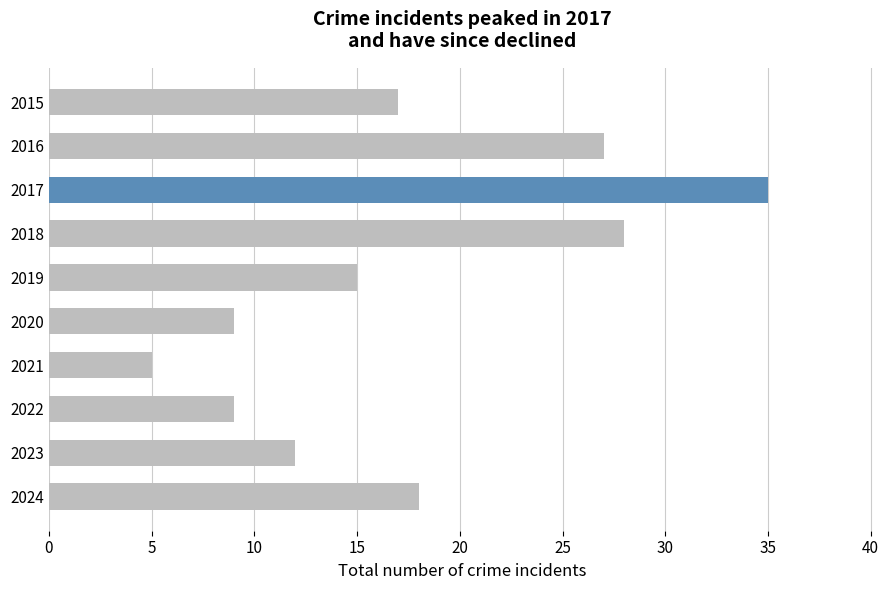

Does the chart contain stacked bars?

No